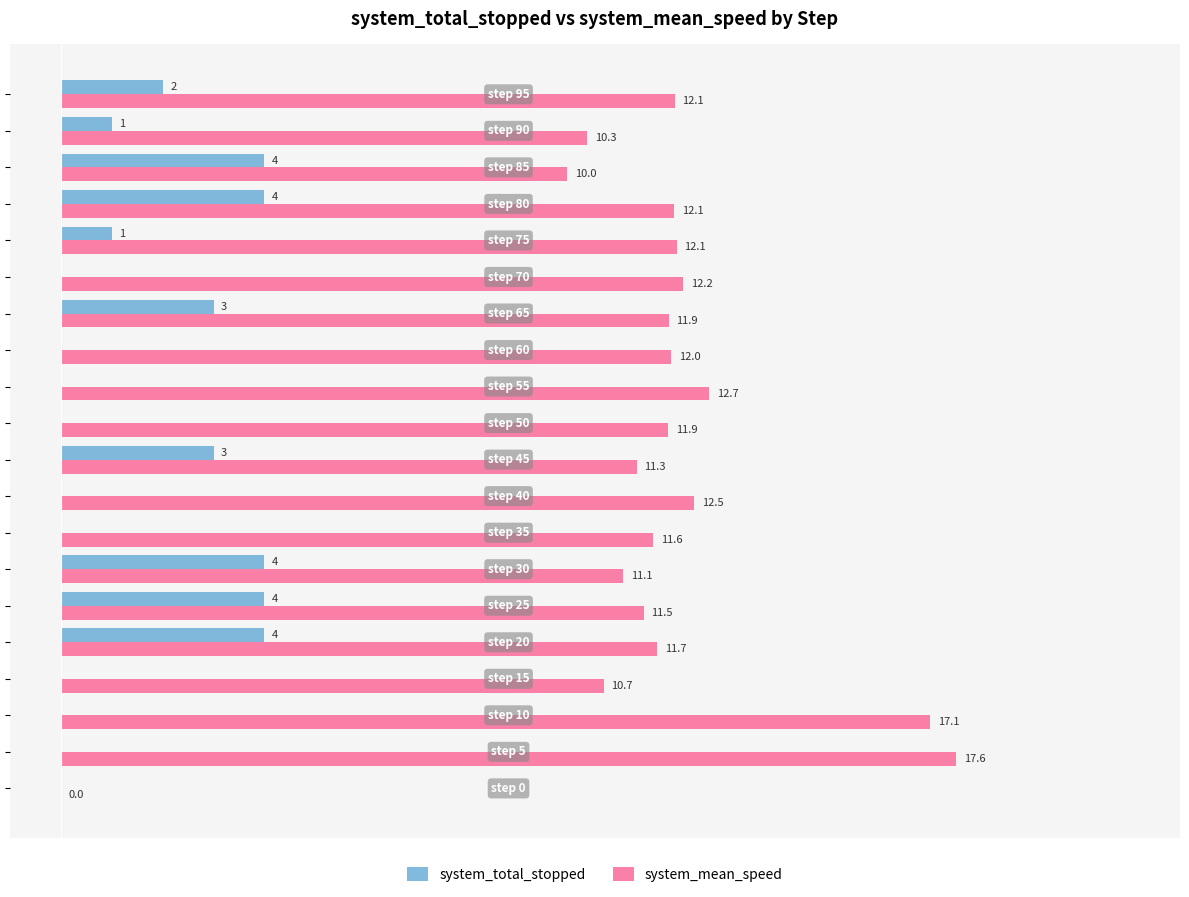

What are all the series names shown in the legend?

system_total_stopped, system_mean_speed